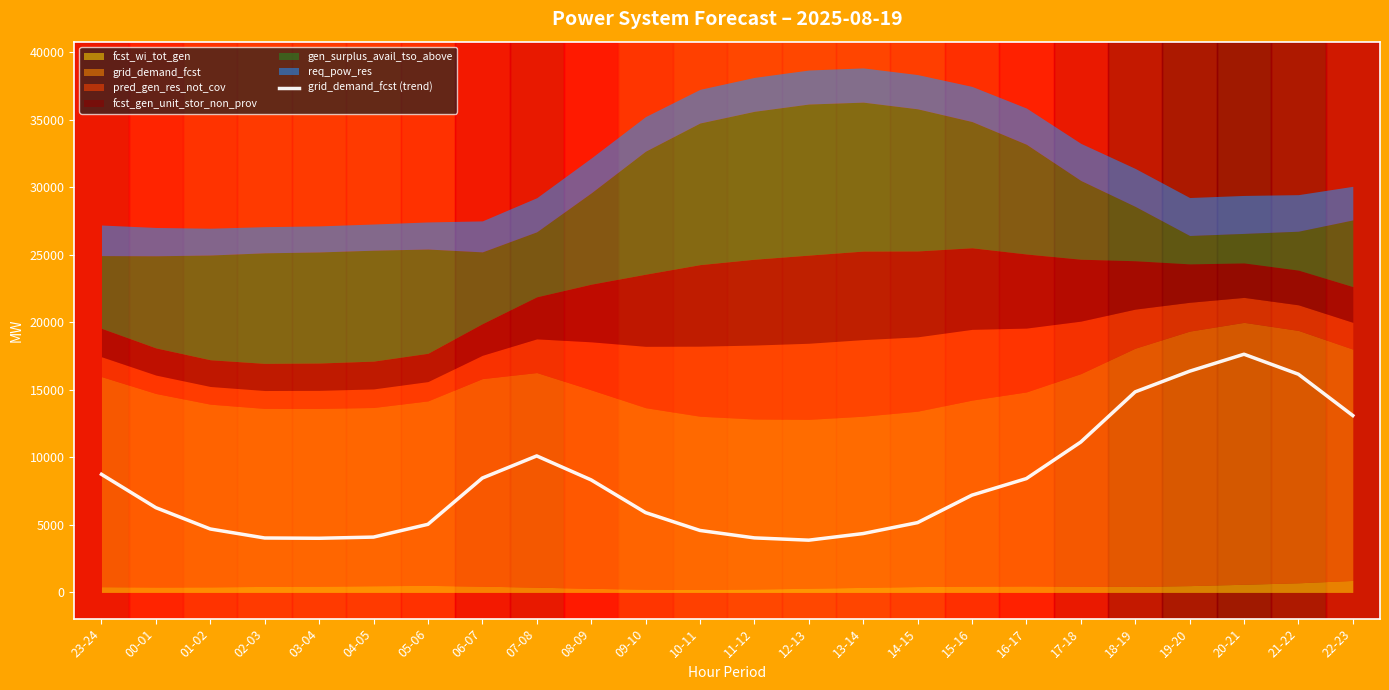

Where is the first local maximum?

07-08